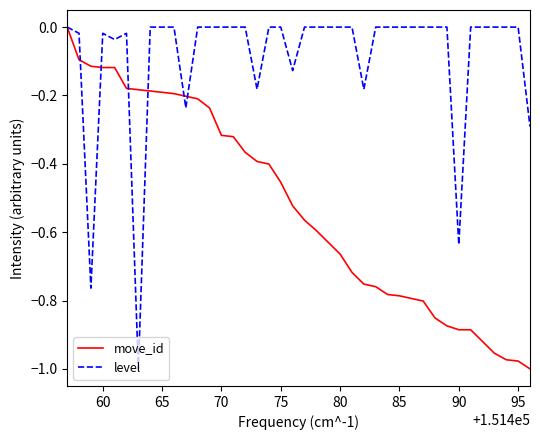

How many negative values does the move_id series have?

39